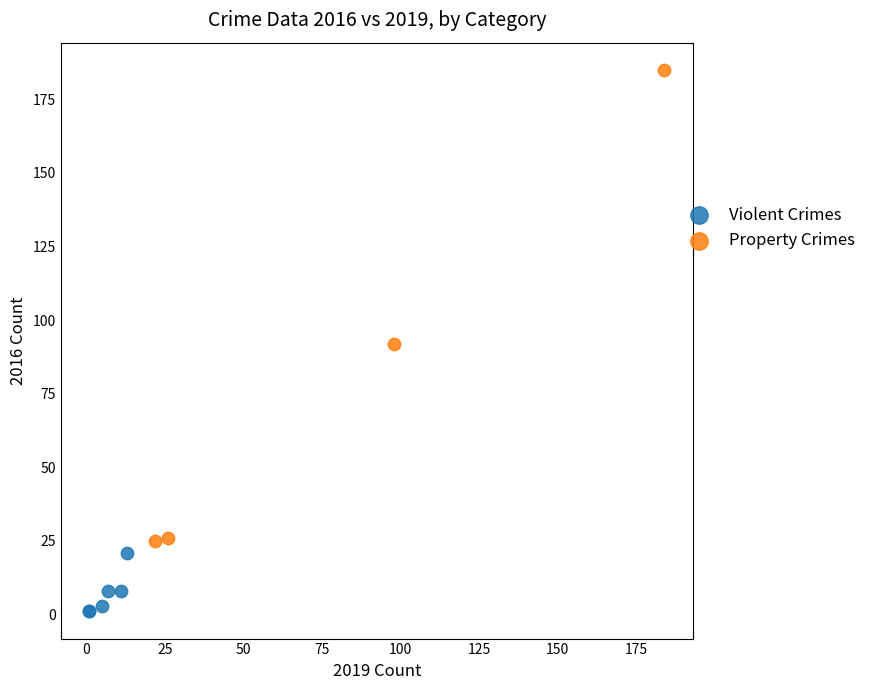

Which series contains the lowest Y value?

Violent Crimes